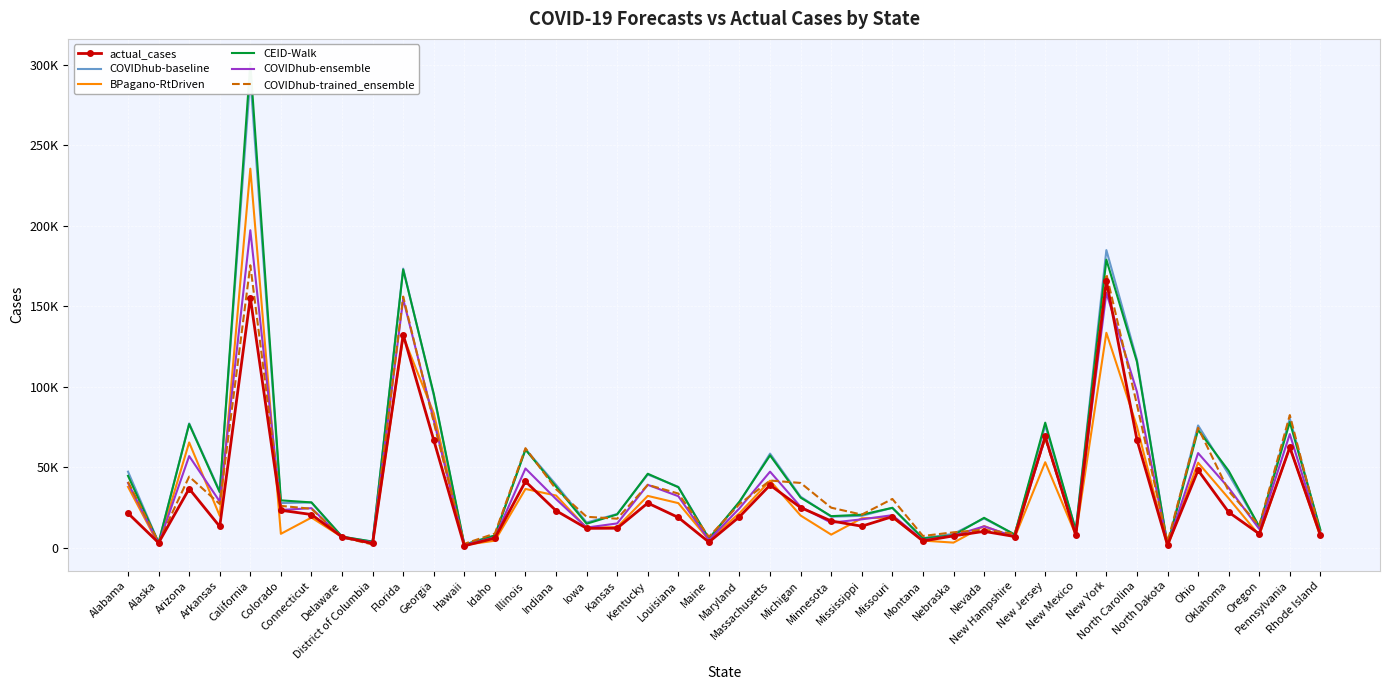

Which category has the lowest value in the CEID-Walk series?

North Dakota